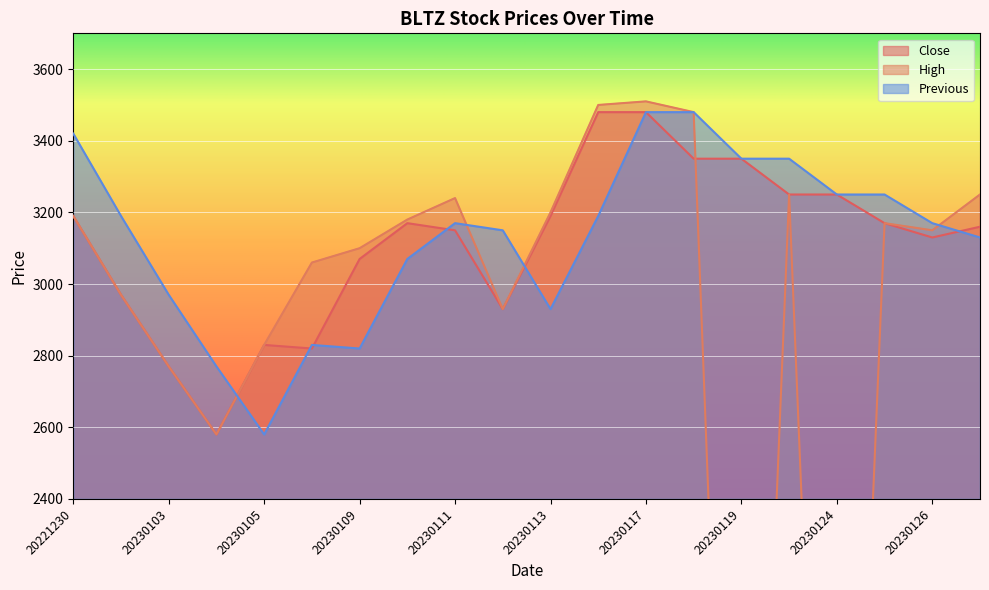

How many values in the High series exceed 3170?

9